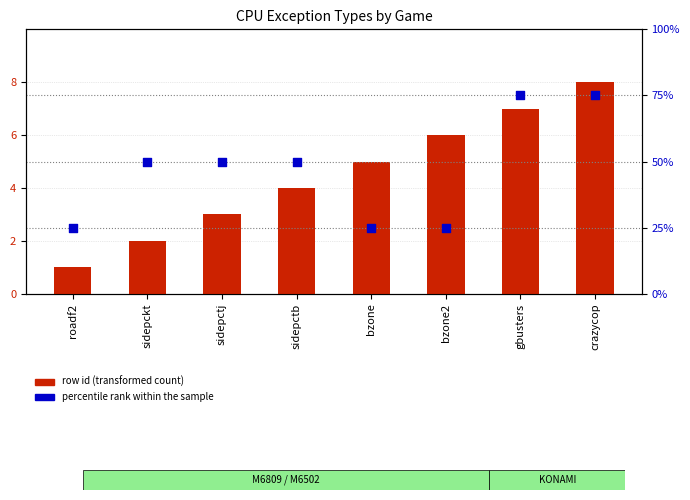

What is the total value across all series at gbusters?

82